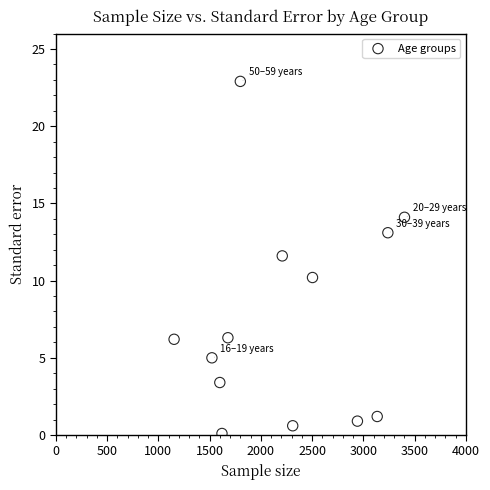

What is the range of Y values (max minus min)?

22.8